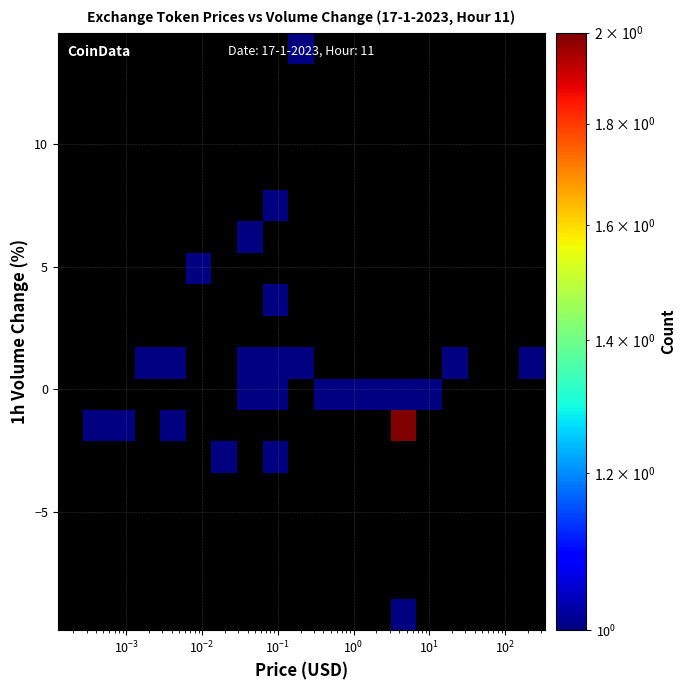

What is the greatest value displayed?

2.0